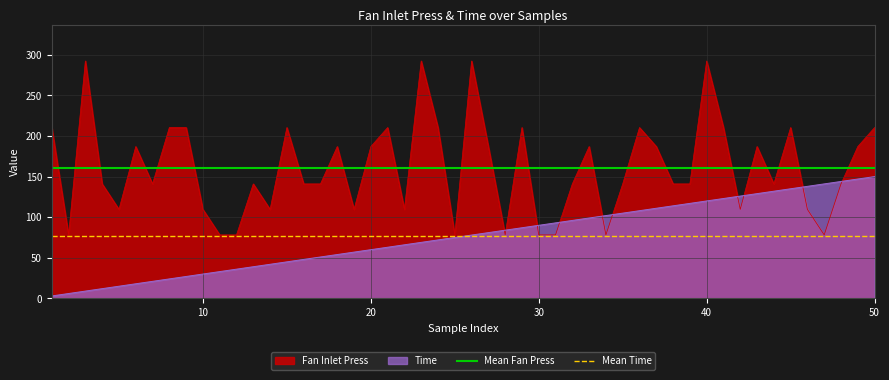

How many lines are shown in the chart?

2